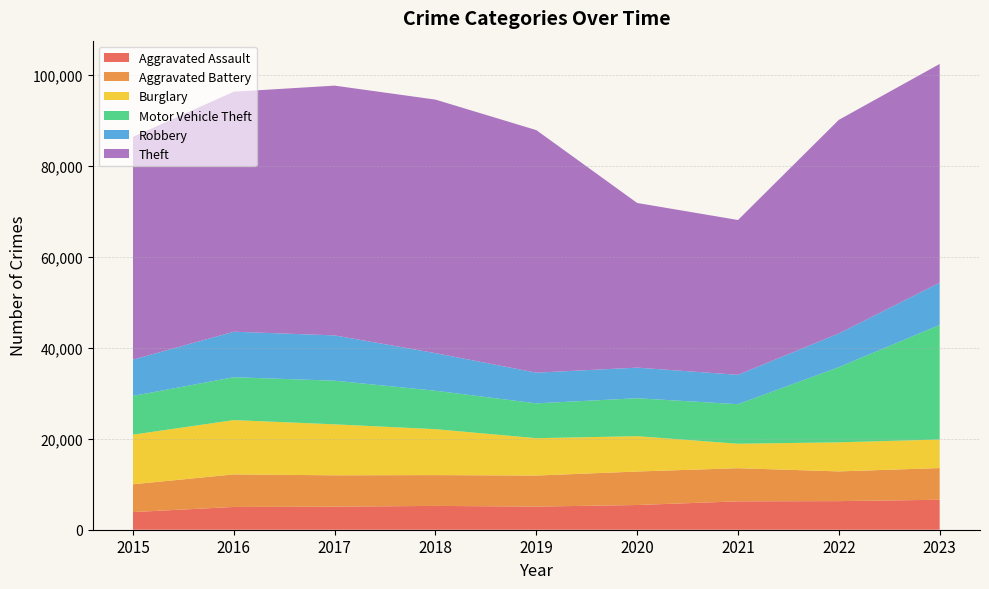

Reading left to right, transcribe all the data shown in this chart.

Aggravated Assault: 3877	5005	5064	5234	5081	5429	6234	6283	6583
Aggravated Battery: 6110	7156	6890	6768	6822	7364	7286	6533	6967
Burglary: 10906	11927	11205	10097	8210	7760	5378	6388	6273
Motor Vehicle Theft: 8509	9423	9589	8441	7658	8343	8684	16524	25188
Robbery: 7979	10002	9952	8263	6739	6722	6459	7405	9263
Theft: 48958	52733	54886	55709	53301	36186	34017	46934	48074